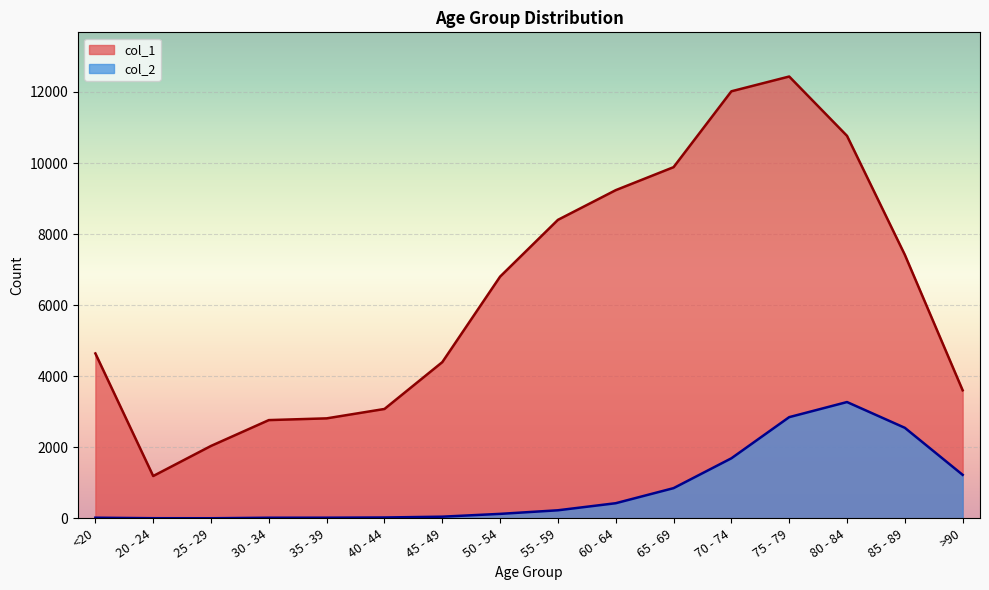

True or false: col_2 and col_1 intersect in this chart.

False